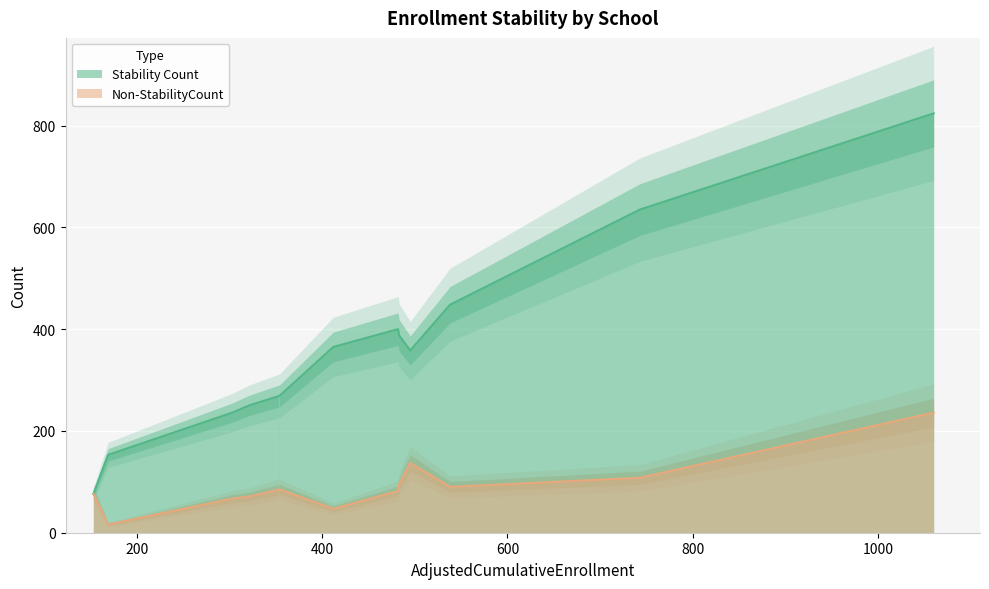

Which series has the largest range (max minus min)?

Stability Count